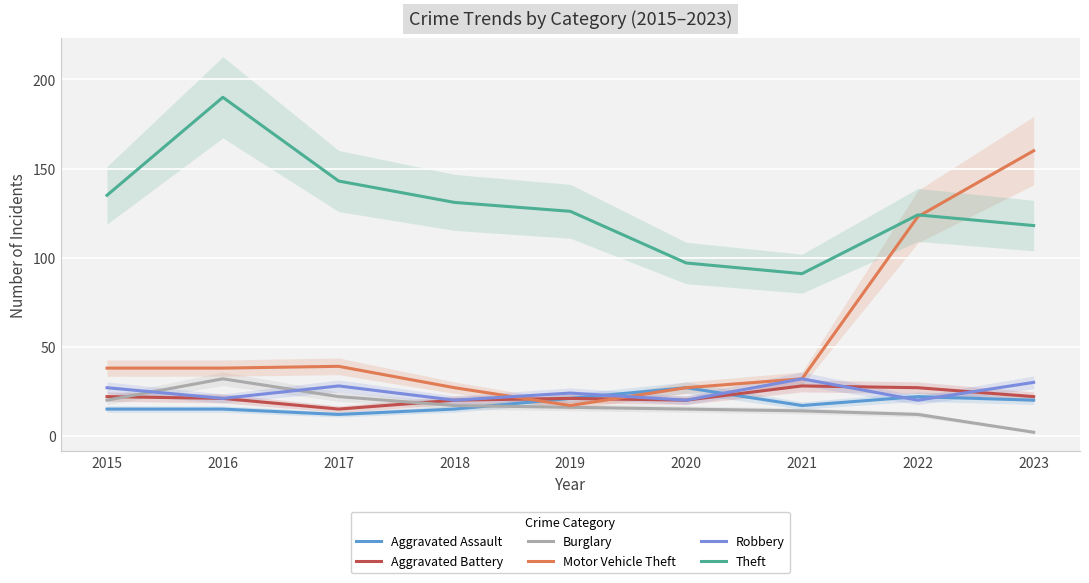

What is the sum of all Burglary values?

150